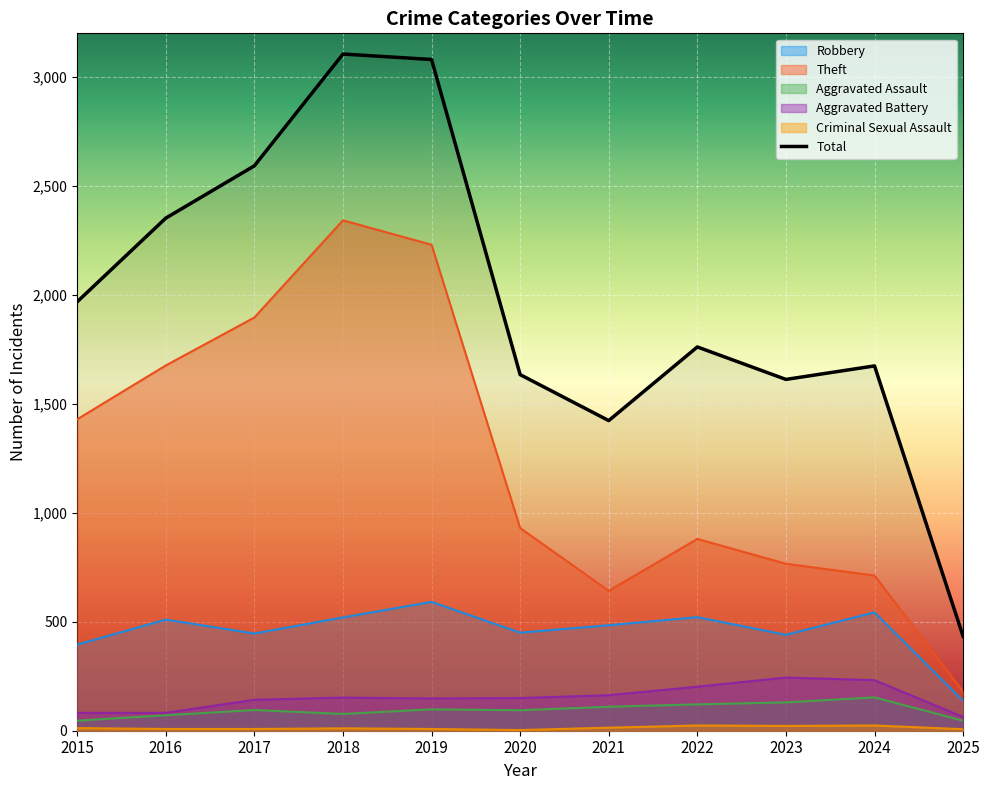

What are all the series names shown in the legend?

Robbery, Theft, Aggravated Assault, Aggravated Battery, Criminal Sexual Assault, Total